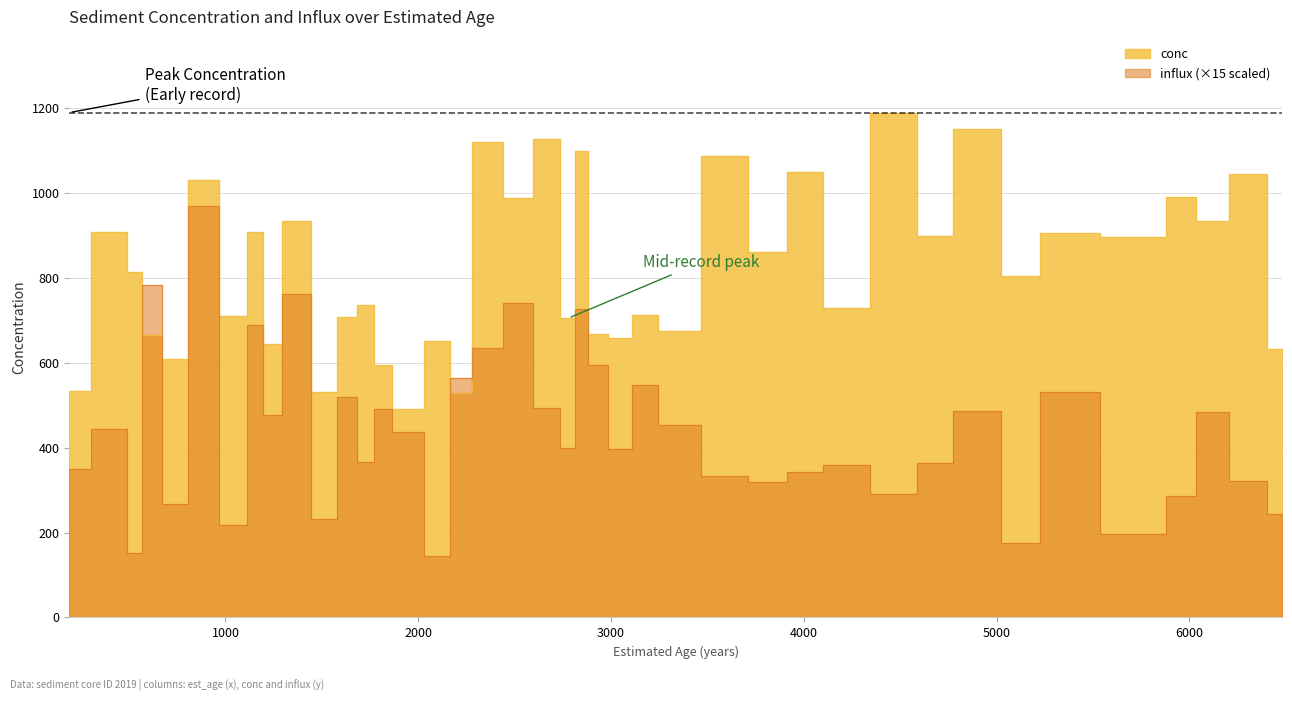

Rank the series by their average value, from highest to lowest.

conc, influx